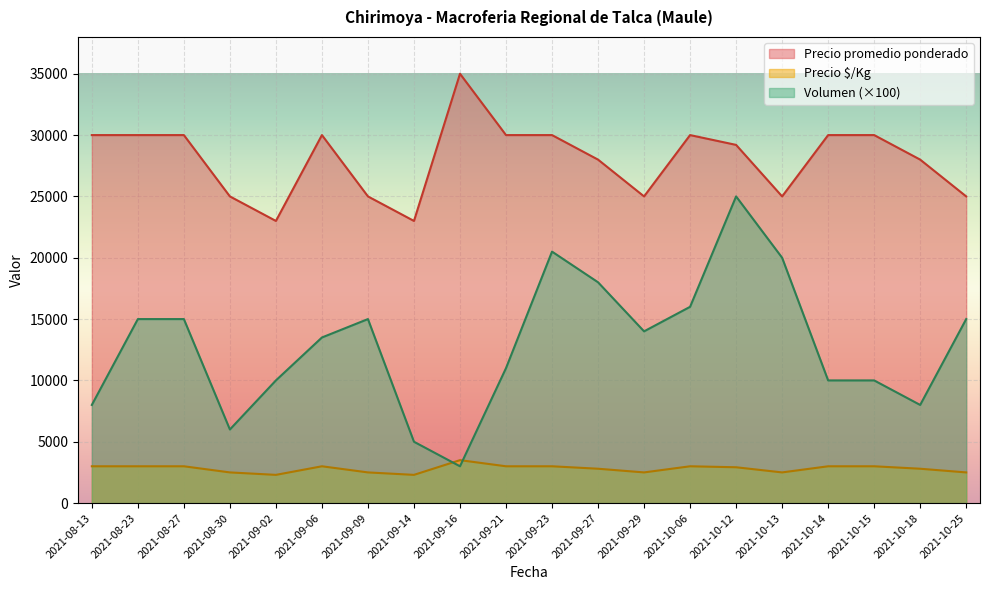

What is the value of the Precio $/Kg point at the 2nd from the left?

3000